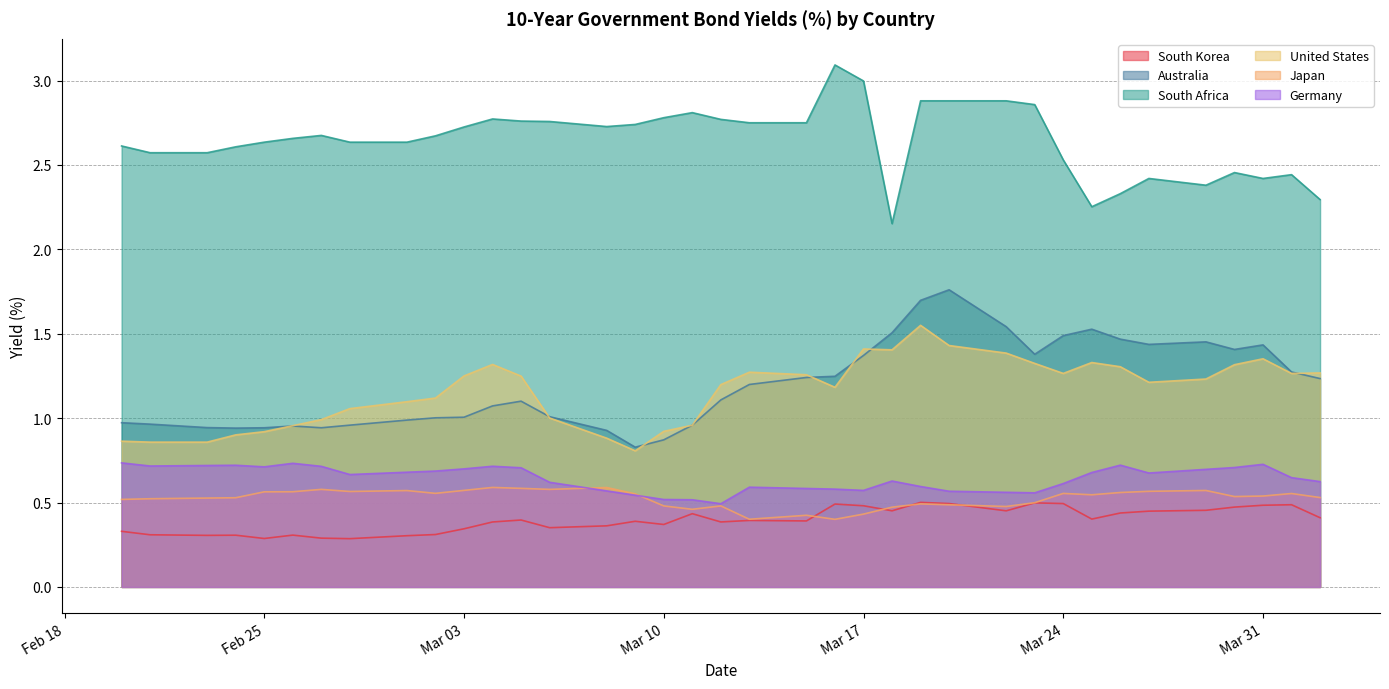

What is the maximum value shown in the chart?

3.1